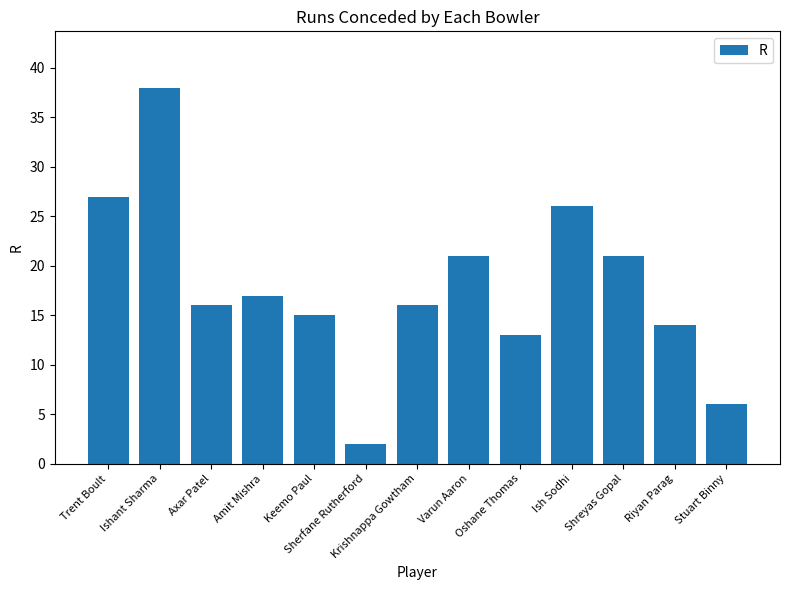

What value does the data have at Stuart Binny?

6